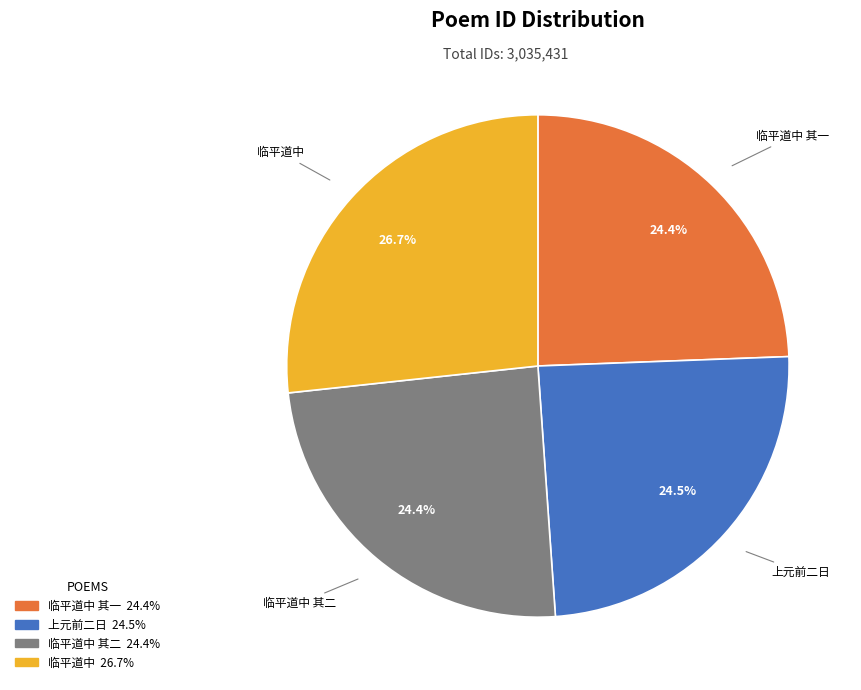

What portion of the pie excludes 上元前二日?

75.5%